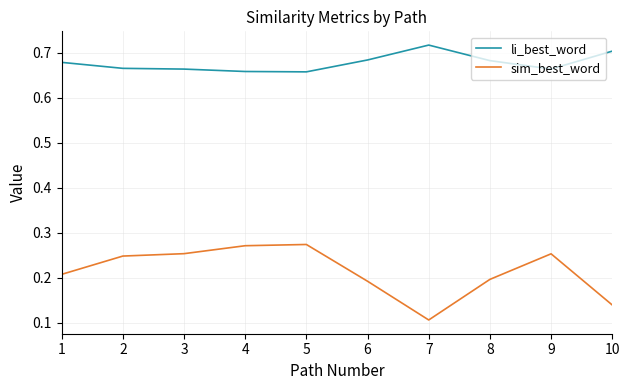

Does the chart display data point markers on the line(s)?

No